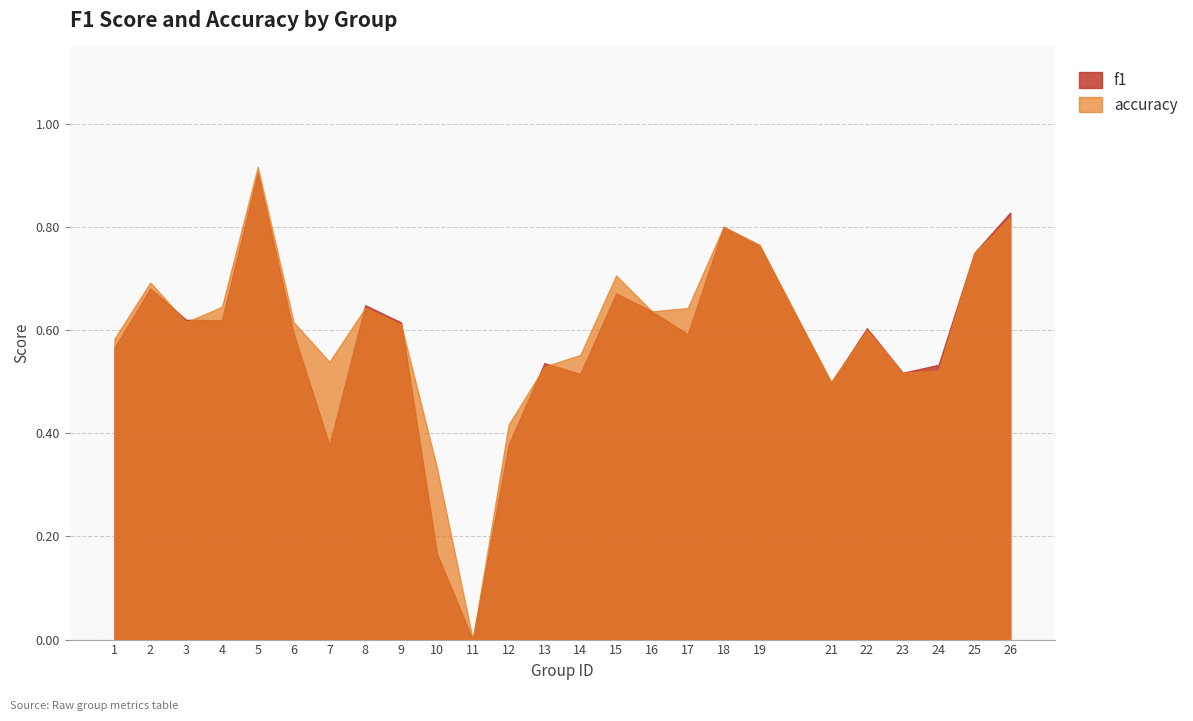

Reading left to right, list all the values displayed in this chart.

f1: 1=0.6	2=0.7	3=0.6	4=0.6	5=0.9	6=0.6	7=0.4	8=0.6	9=0.6	10=0.2	11=0.0	12=0.4	13=0.5	14=0.5	15=0.7	16=0.6	17=0.6	18=0.8	19=0.8	21=0.5	22=0.6	23=0.5	24=0.5	25=0.8	26=0.8
accuracy: 1=0.6	2=0.7	3=0.6	4=0.6	5=0.9	6=0.6	7=0.5	8=0.6	9=0.6	10=0.3	11=0.0	12=0.4	13=0.5	14=0.6	15=0.7	16=0.6	17=0.6	18=0.8	19=0.8	21=0.5	22=0.6	23=0.5	24=0.5	25=0.8	26=0.8